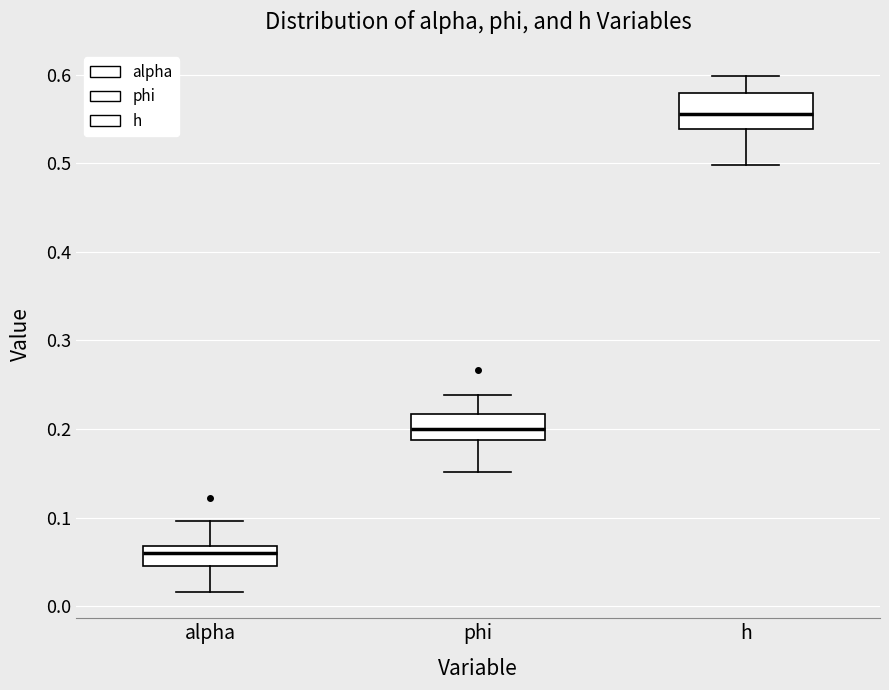

Reading left to right, read every box against the y-axis: the position of its median line, the range the box covers, and the ends of its whiskers. The values are not printed on the chart, so give them approximately, as read against the axis.

alpha: median 0.06, box 0.05 to 0.07, whiskers 0.02 to 0.10
phi: median 0.20, box 0.19 to 0.22, whiskers 0.15 to 0.24
h: median 0.56, box 0.54 to 0.58, whiskers 0.50 to 0.60